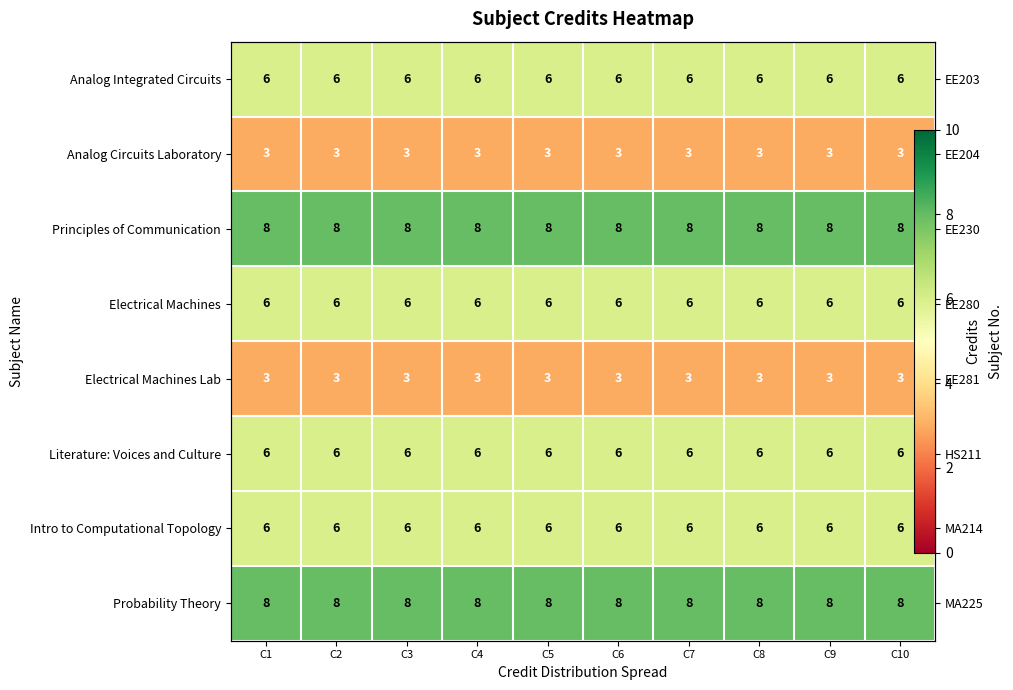

At which label does Electrical Machines reach its minimum?

C1